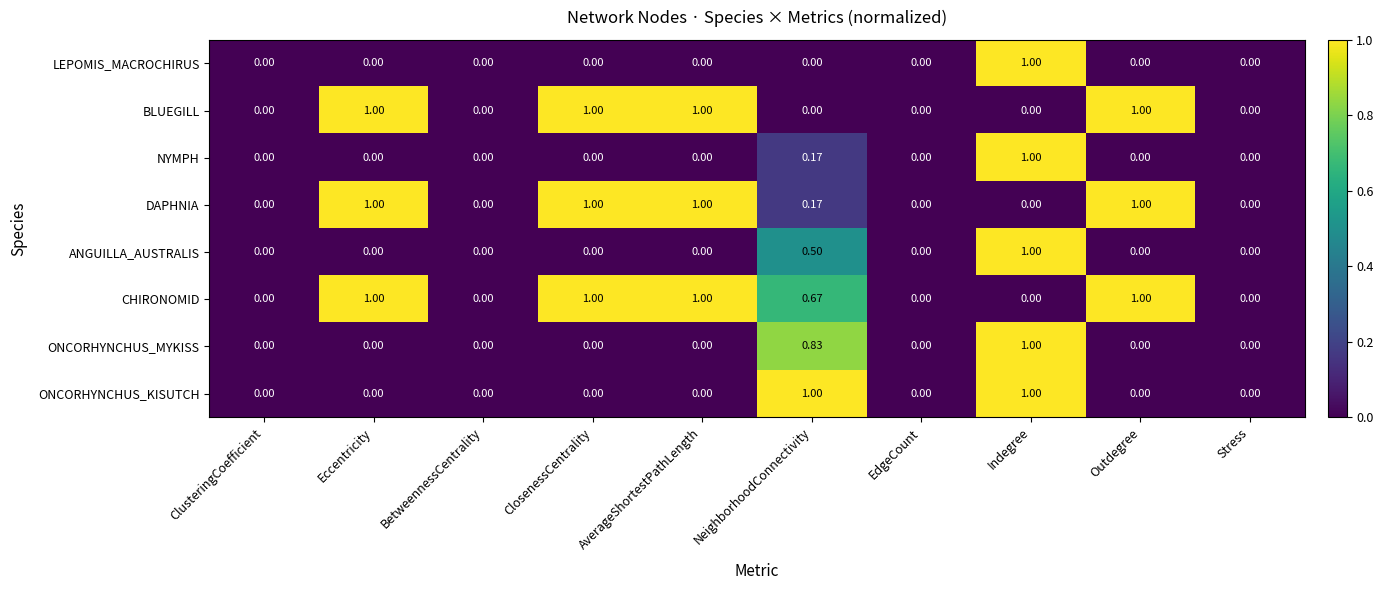

Between ClusteringCoefficient and NeighborhoodConnectivity, which series saw the biggest shift?

ONCORHYNCHUS_KISUTCH